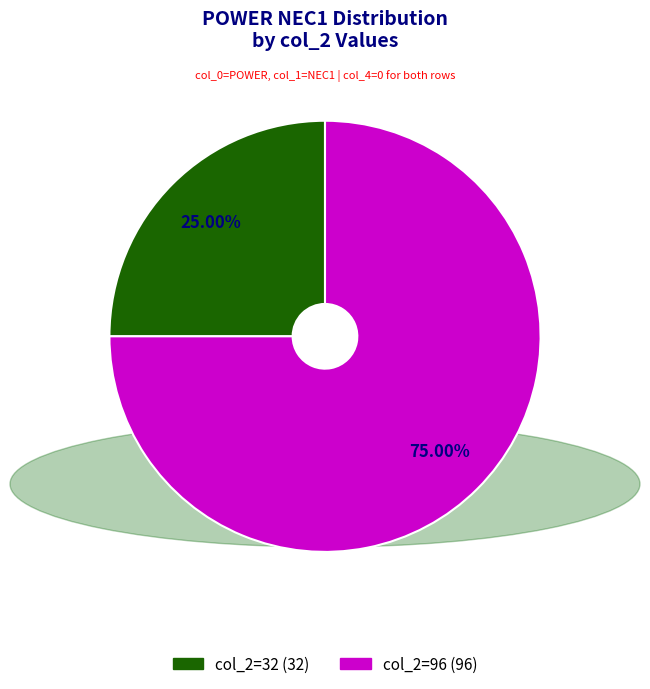

Which has a higher value, col_2=32 (32) or col_2=96 (96)?

col_2=96 (96)